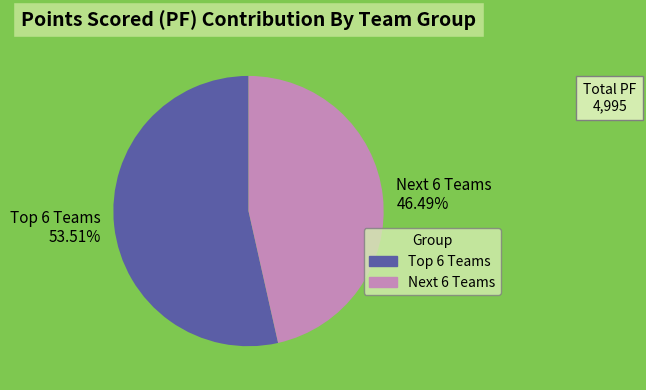

How many slices are in this pie chart?

2